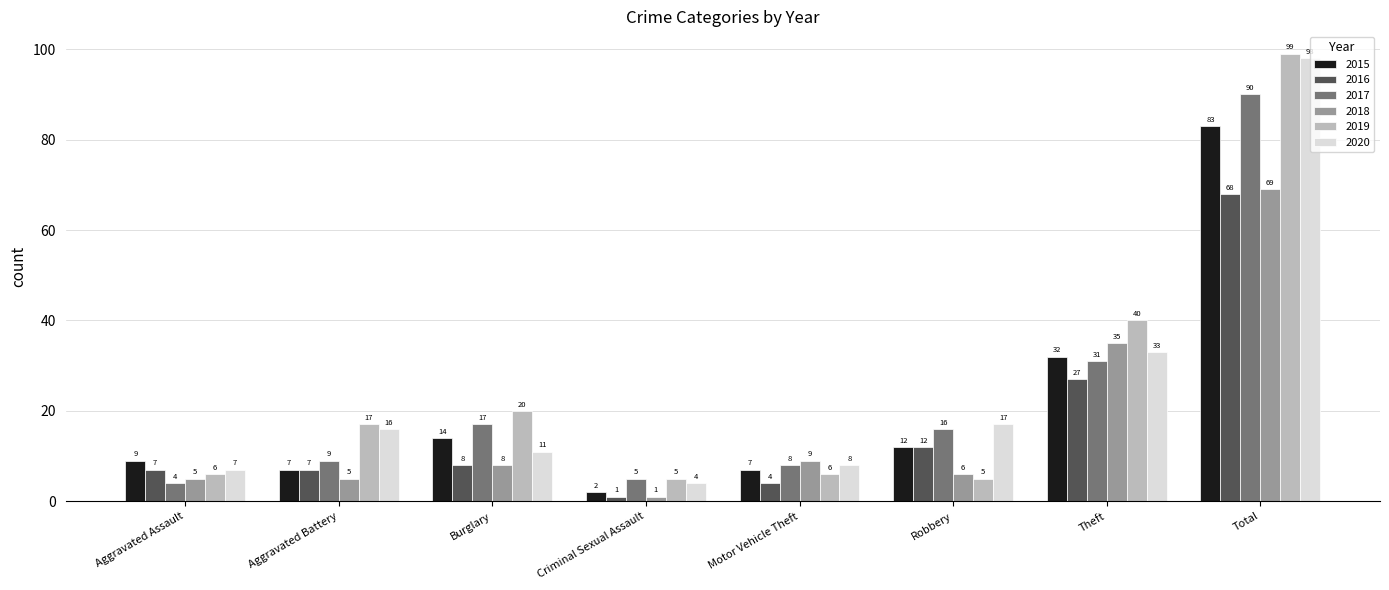

What is the difference between the highest and lowest values at Burglary?

12